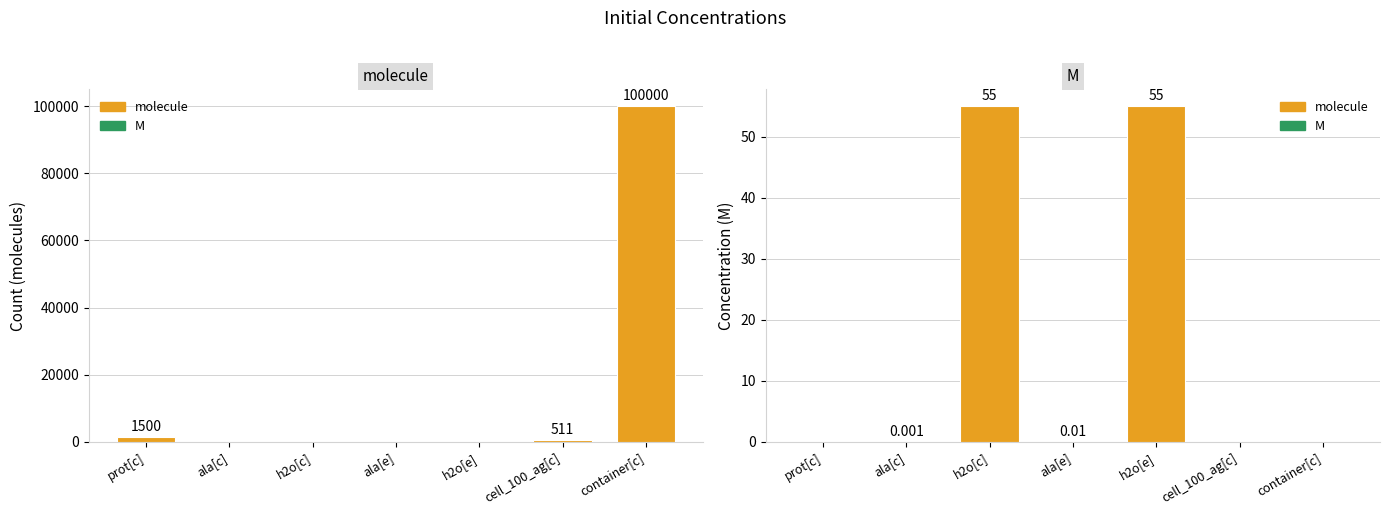

What is the difference between the second highest and minimum values in the molecule series?

1500.0